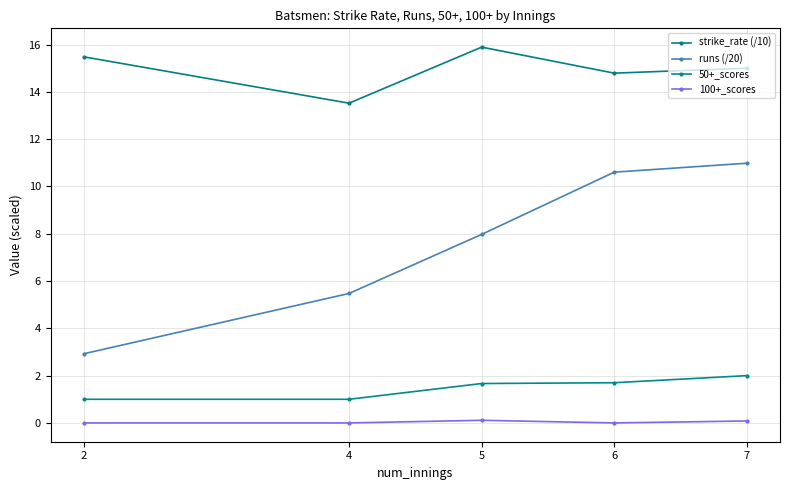

True or false: runs (/20) and 100+_scores cross at least once.

False